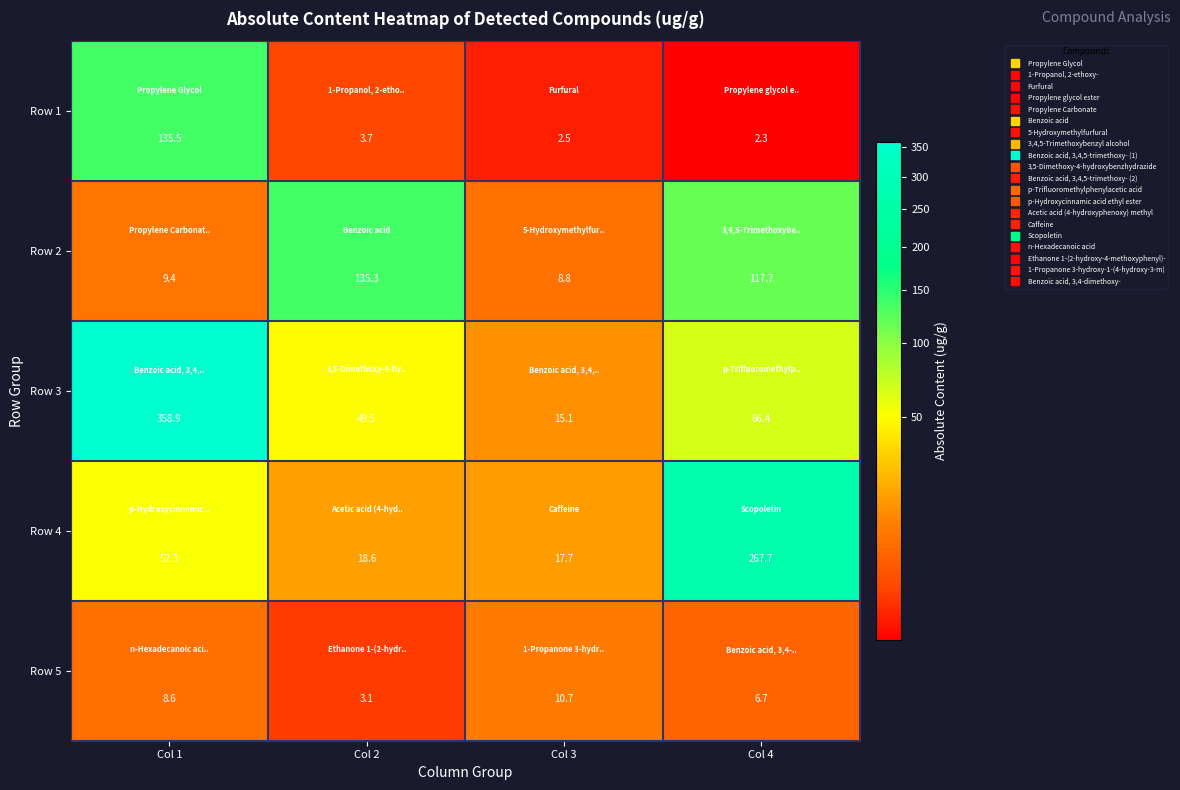

The Row 5 series shows 4.2 at Col 2. True or false?

False